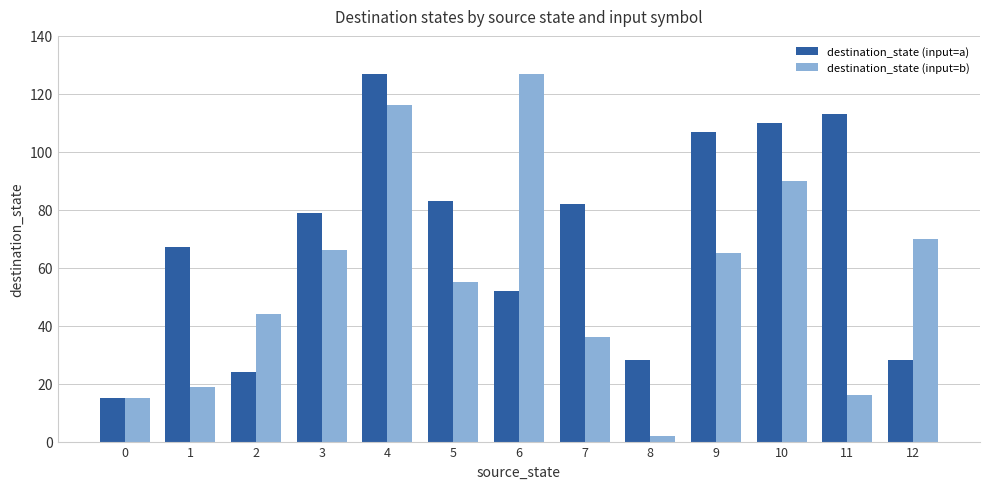

How many distinct data groups are displayed?

2